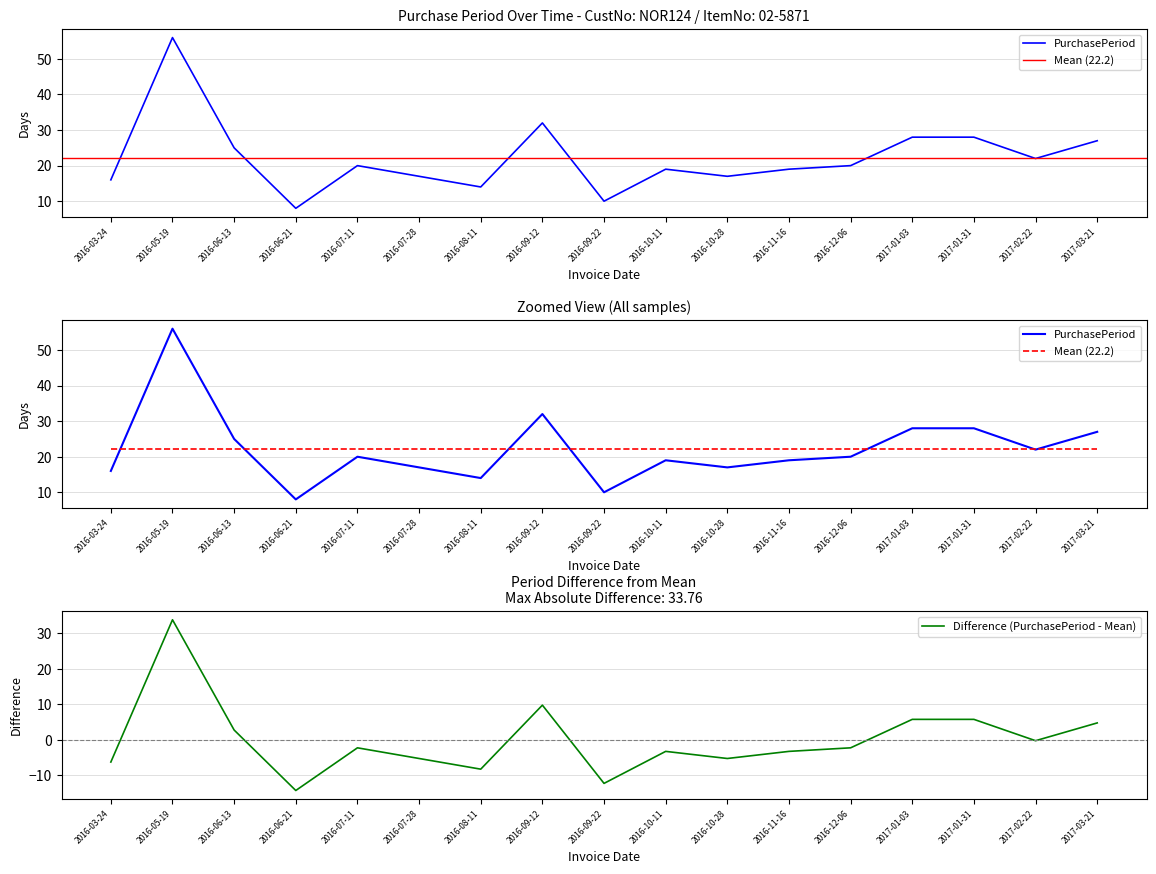

List the labels in order of Mean (22.2) value, smallest first.

2016-03-24, 2016-05-19, 2016-06-13, 2016-06-21, 2016-07-11, 2016-07-28, 2016-08-11, 2016-09-12, 2016-09-22, 2016-10-11, 2016-10-28, 2016-11-16, 2016-12-06, 2017-01-03, 2017-01-31, 2017-02-22, 2017-03-21